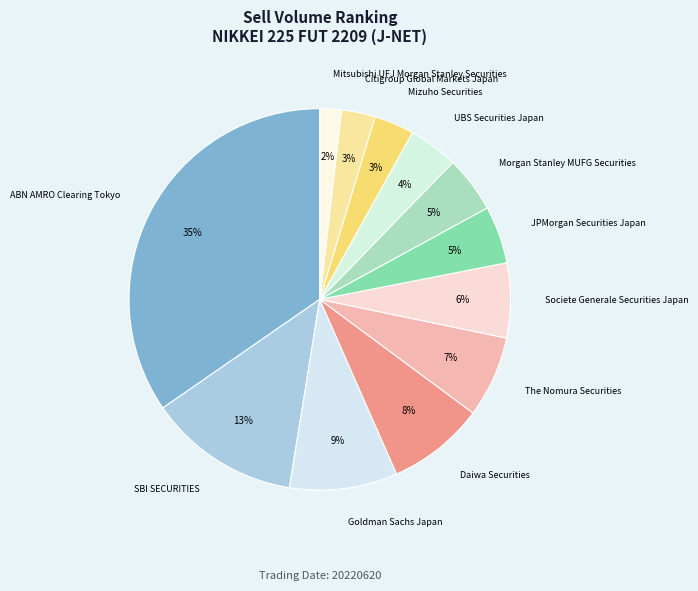

Which has a higher value, Citigroup Global Markets Japan or Morgan Stanley MUFG Securities?

Morgan Stanley MUFG Securities